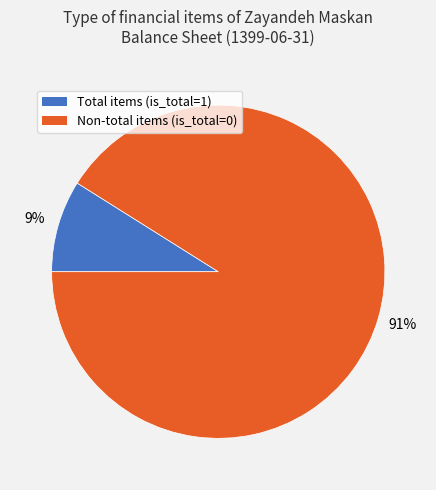

Which category has the biggest portion of the pie?

Non-total items (is_total=0)